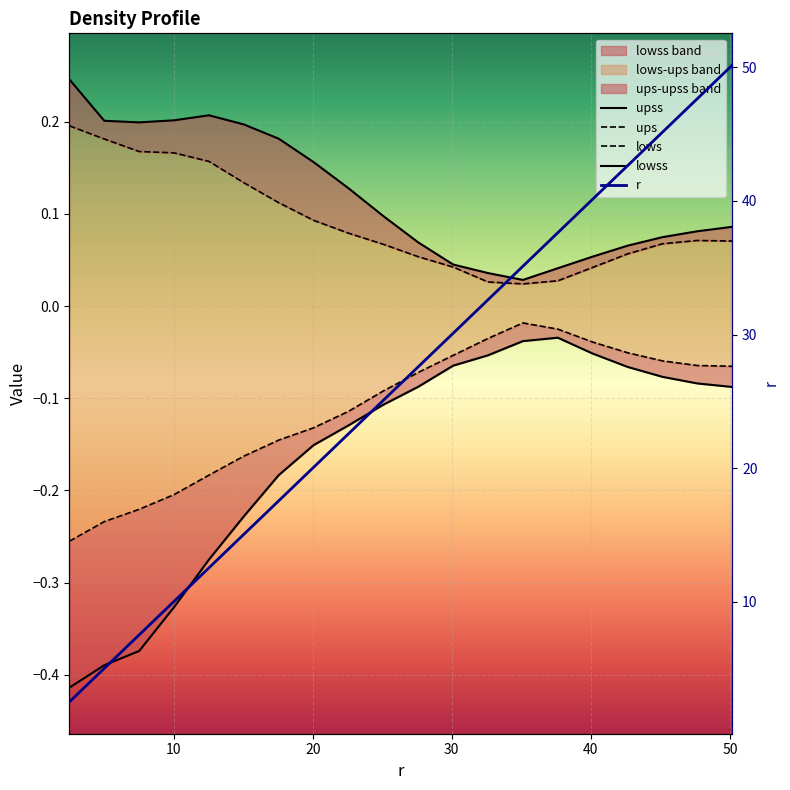

Rank the series by their maximum value, from lowest to highest.

lowss, lows, ups, upss, r